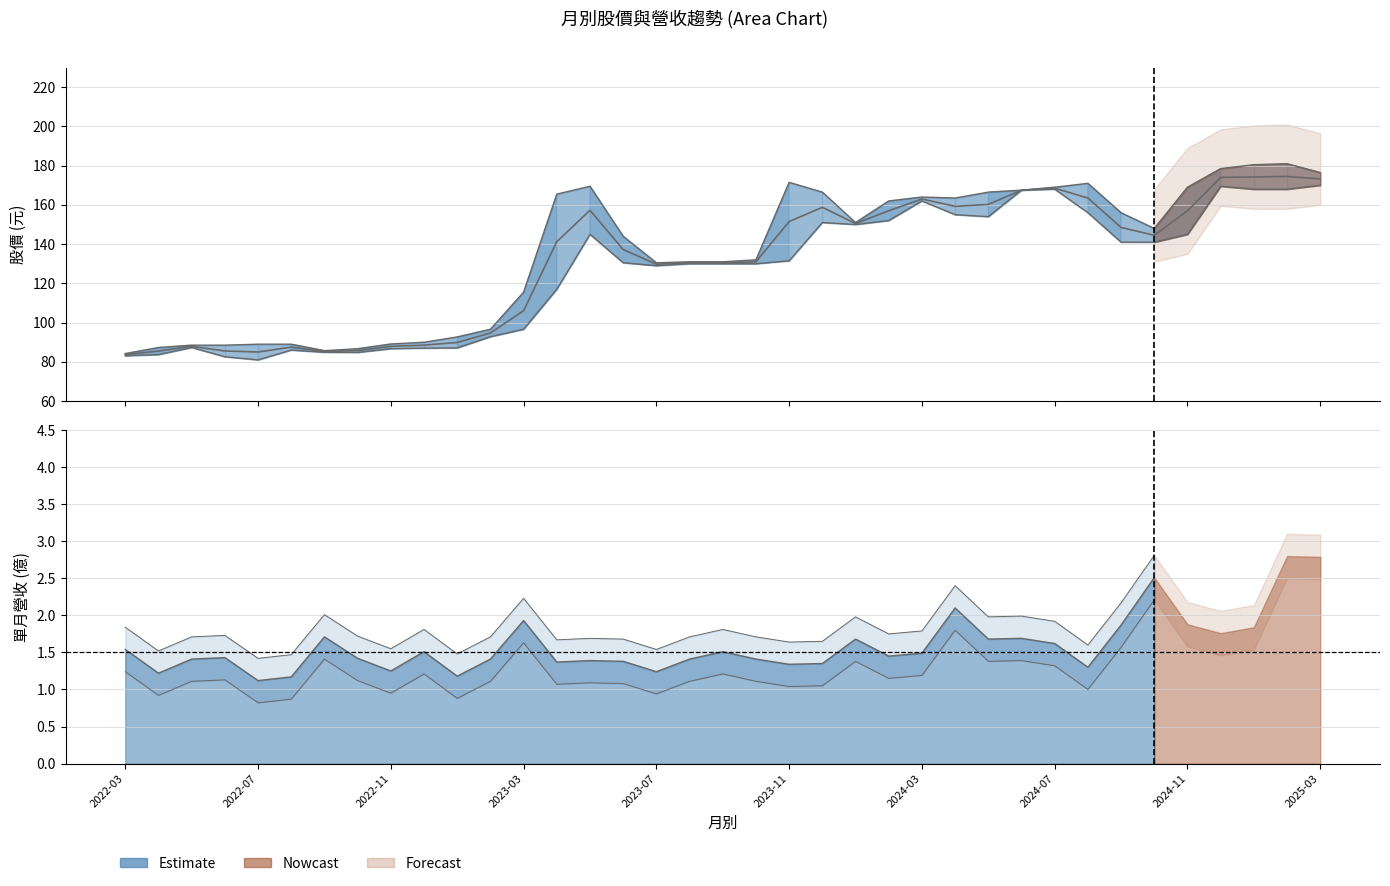

Between 2023-04 and 2024-05, which is larger?

2024-05